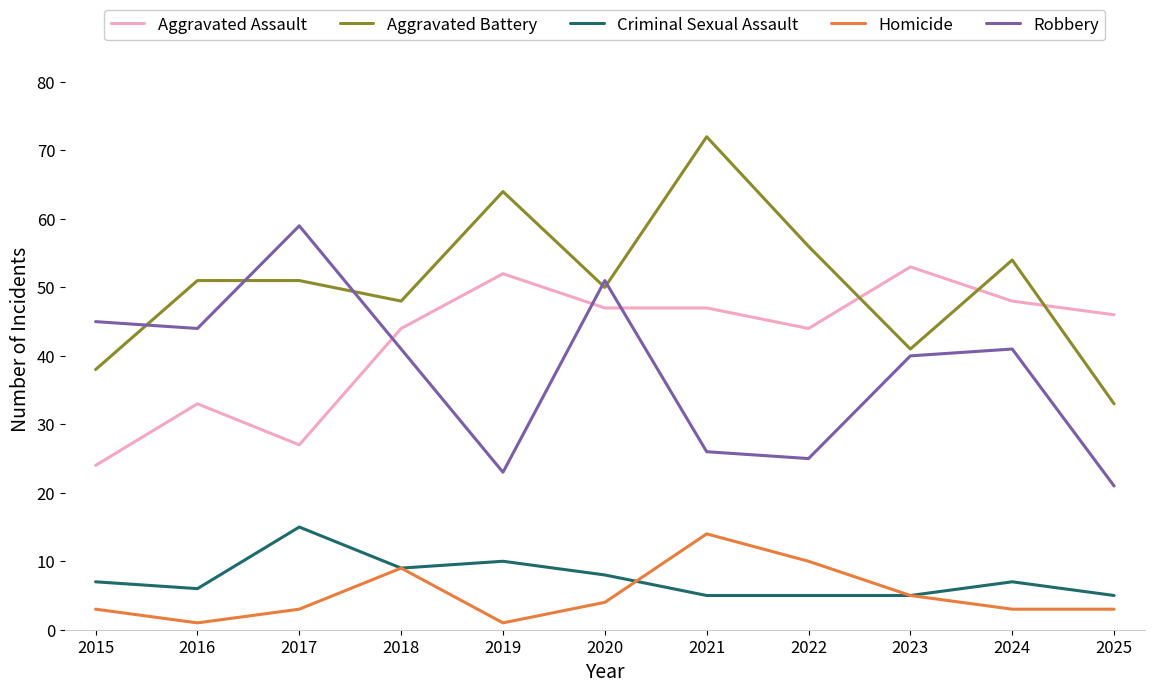

Is the value of Robbery at 2021 greater than the value of Criminal Sexual Assault at 2018?

Yes